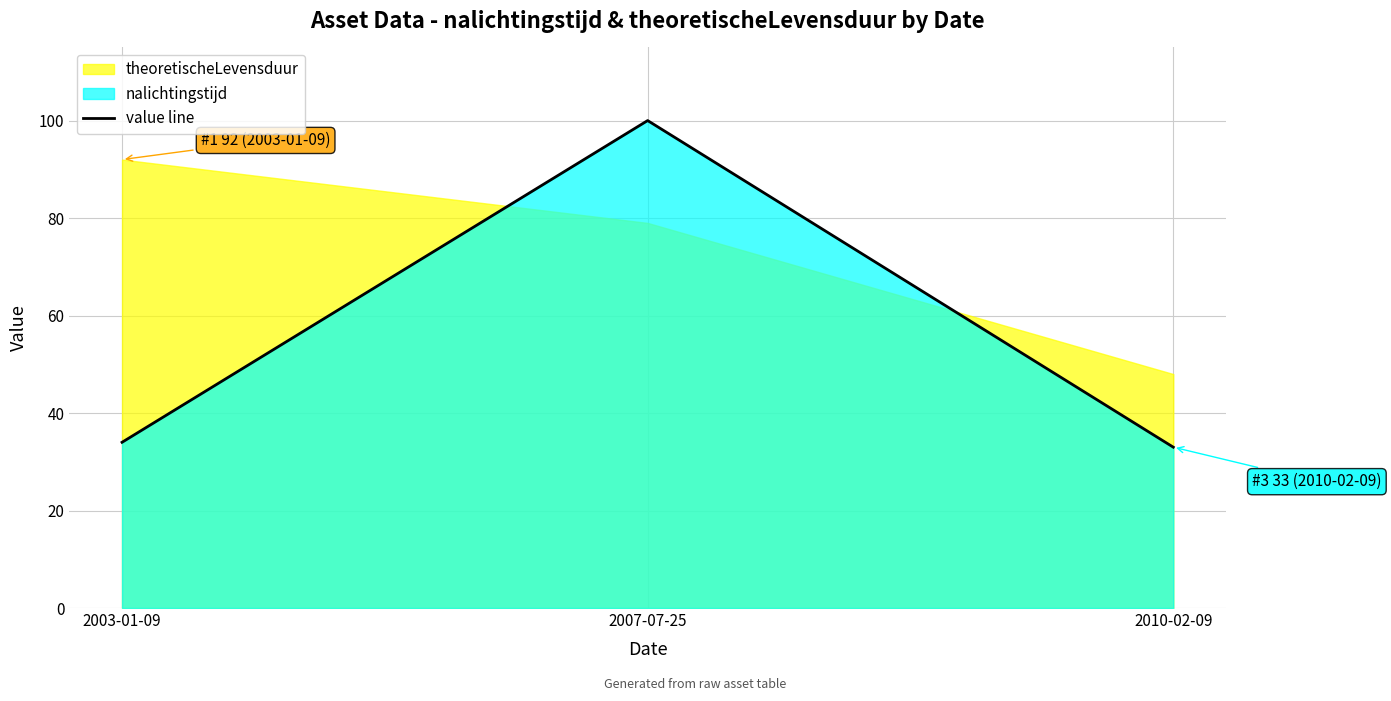

Rank the categories by value from lowest to highest.

2010-02-09, 2003-01-09, 2007-07-25